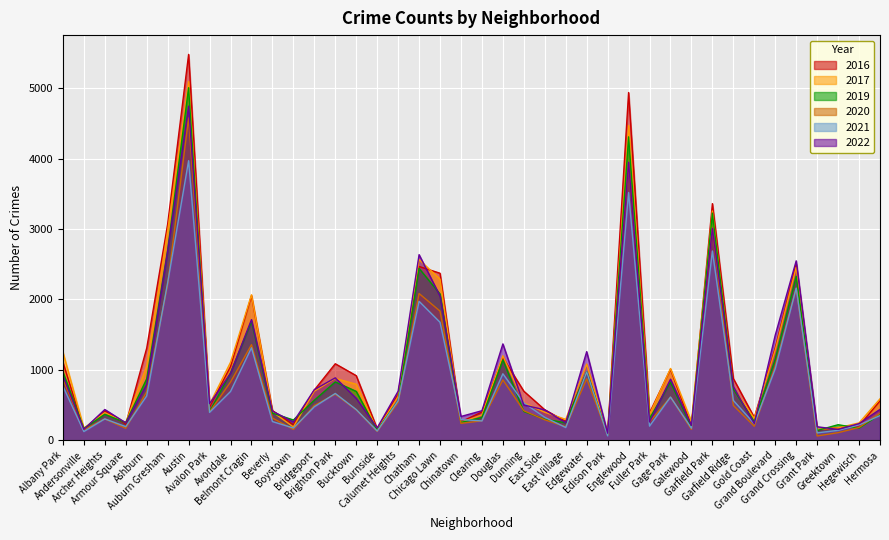

Count the number of data series in this chart.

6